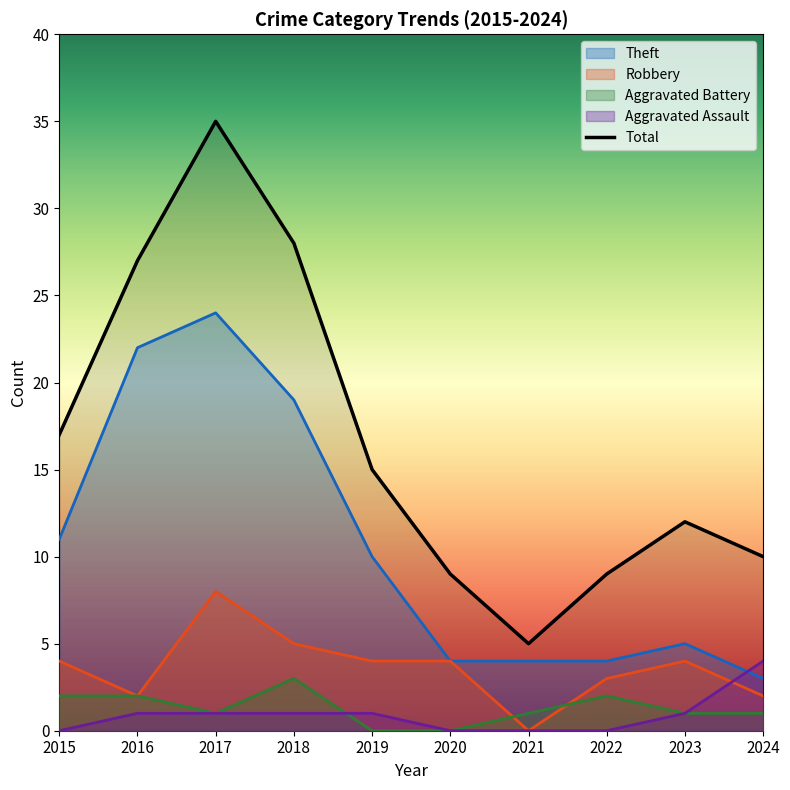

Is it true that the value at 2015 is 10?

False